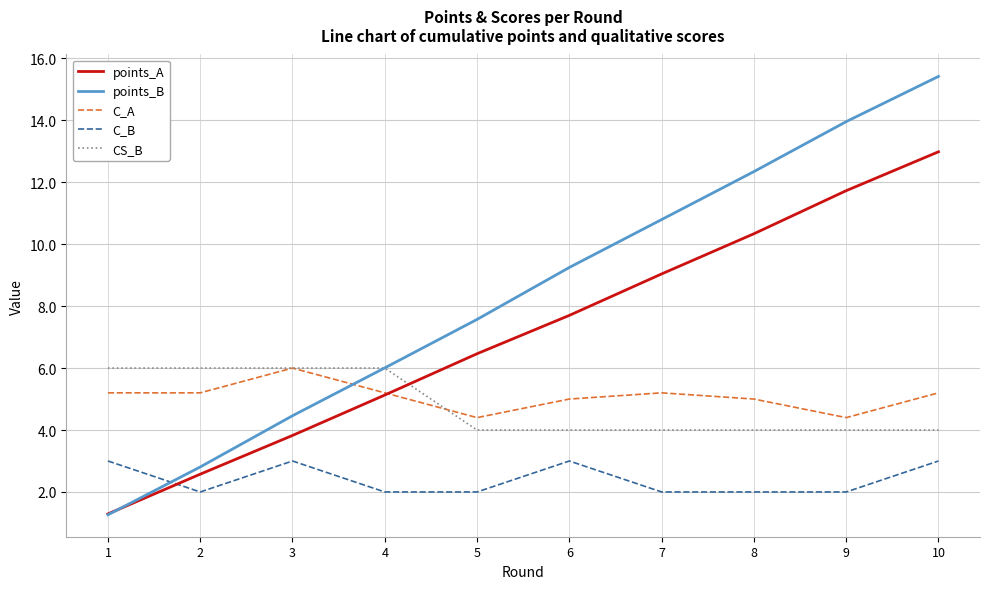

What are all the series names shown in the legend?

points_A, points_B, C_A, C_B, CS_B